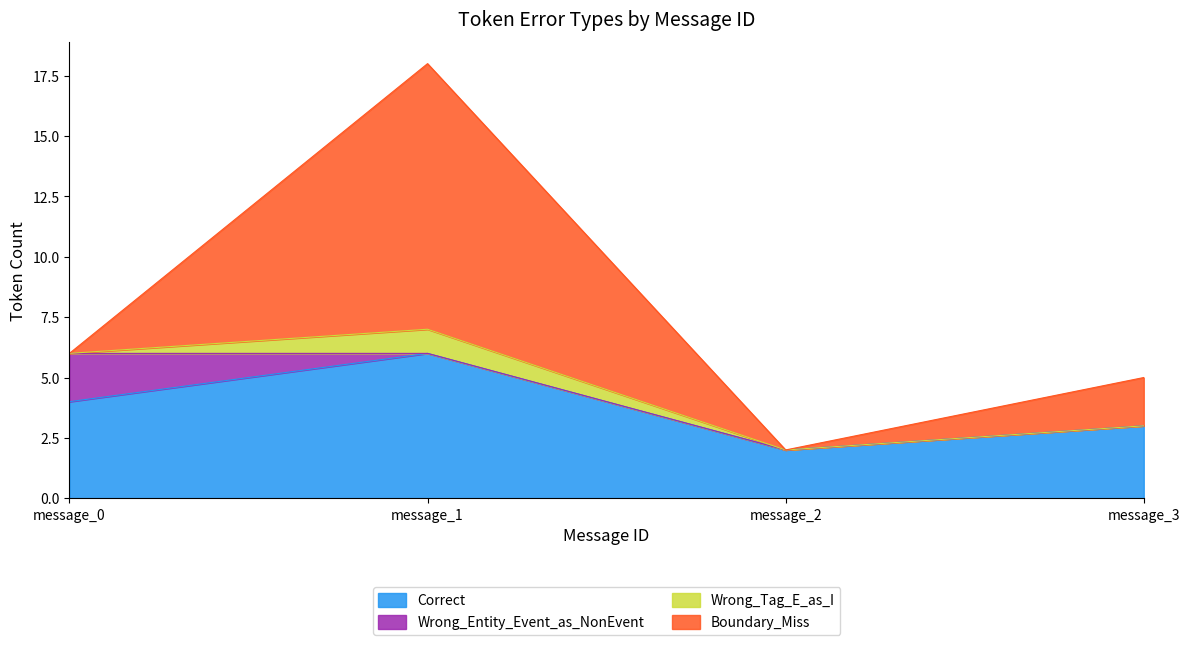

True or false: Correct and Wrong_Tag_E_as_I intersect in this chart.

False